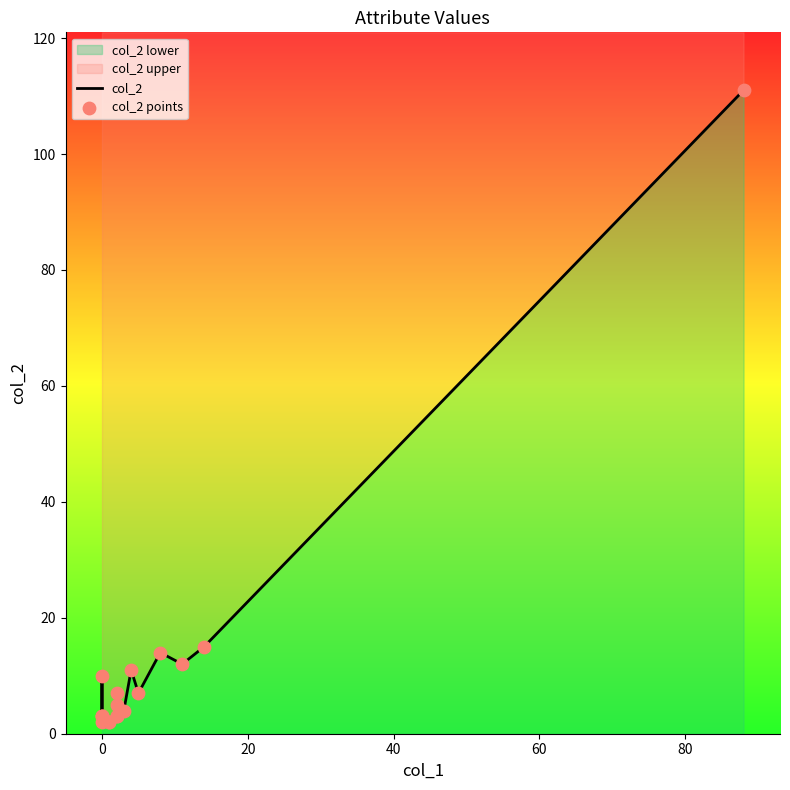

Is the value of col_2 at 17 greater than the value of col_2 points at 17?

No